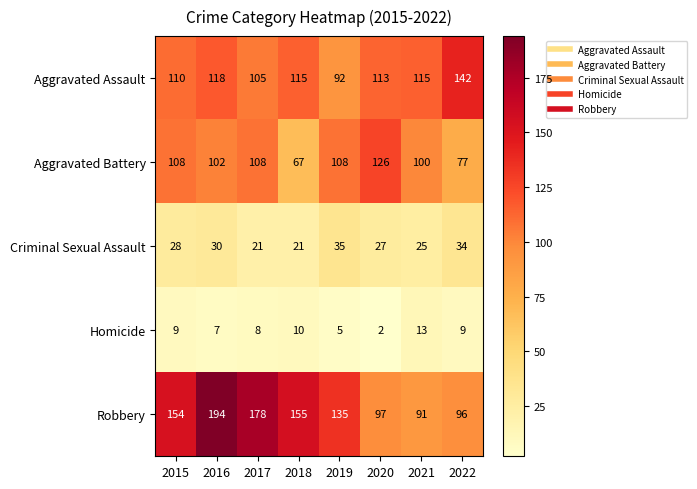

What is the difference between the Robbery values at 2017 and 2022?

82